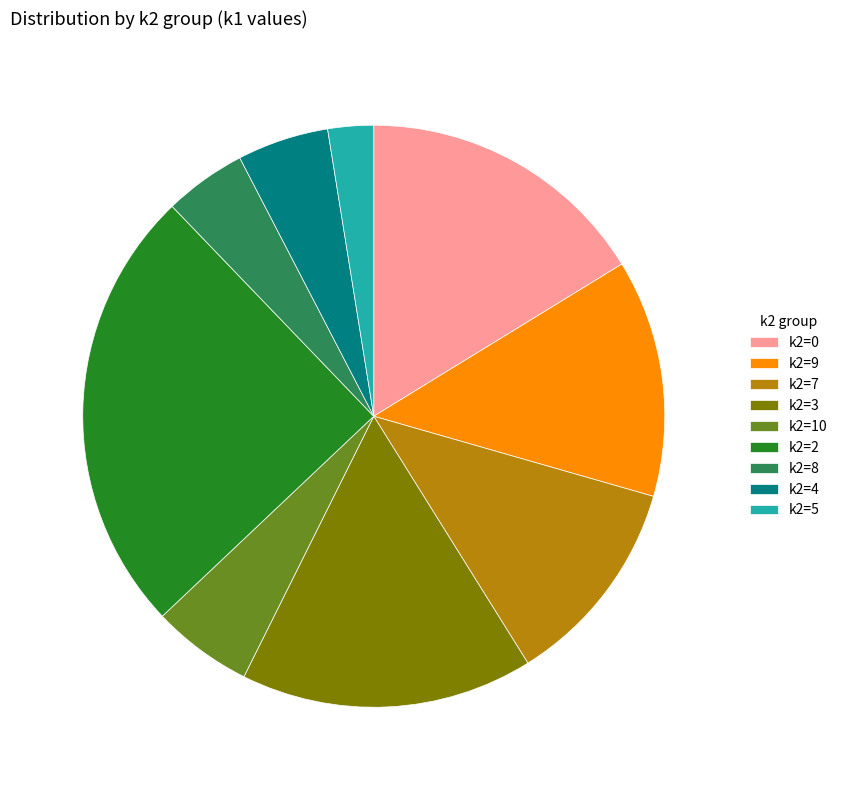

Does k2=2 represent more than half of the total?

No